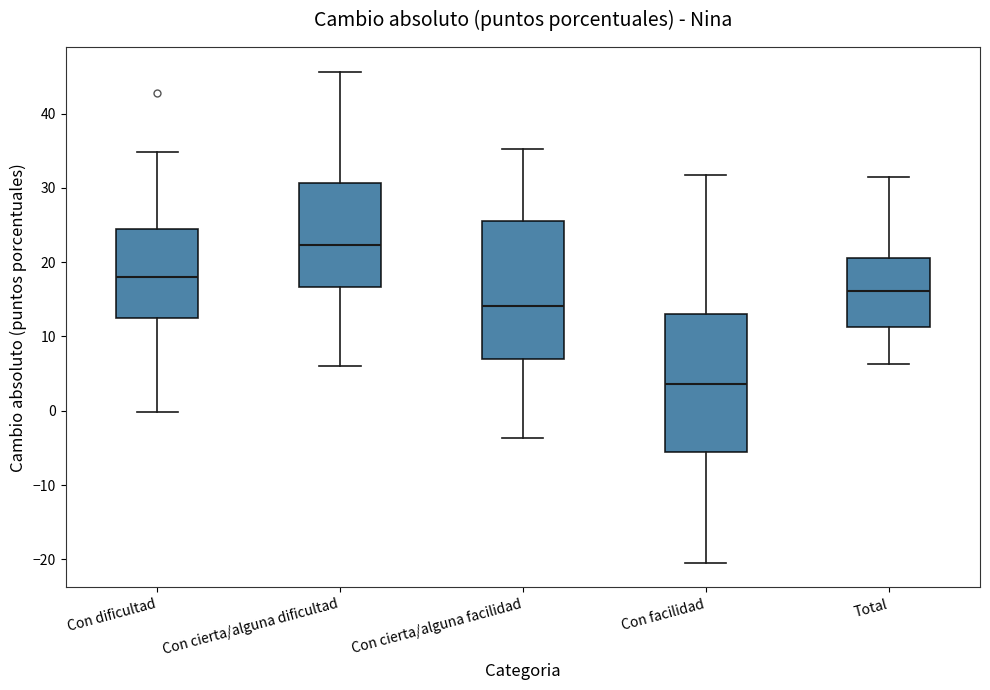

Reading left to right, read every box against the y-axis: the position of its median line, the range the box covers, and the ends of its whiskers. The values are not printed on the chart, so give them approximately, as read against the axis.

Con dificultad: median 18, box 12 to 25, whiskers 0 to 35
Con cierta/alguna dificultad: median 22, box 17 to 31, whiskers 6 to 46
Con cierta/alguna facilidad: median 14, box 7 to 26, whiskers -4 to 35
Con facilidad: median 4, box -6 to 13, whiskers -20 to 32
Total: median 16, box 11 to 21, whiskers 6 to 32